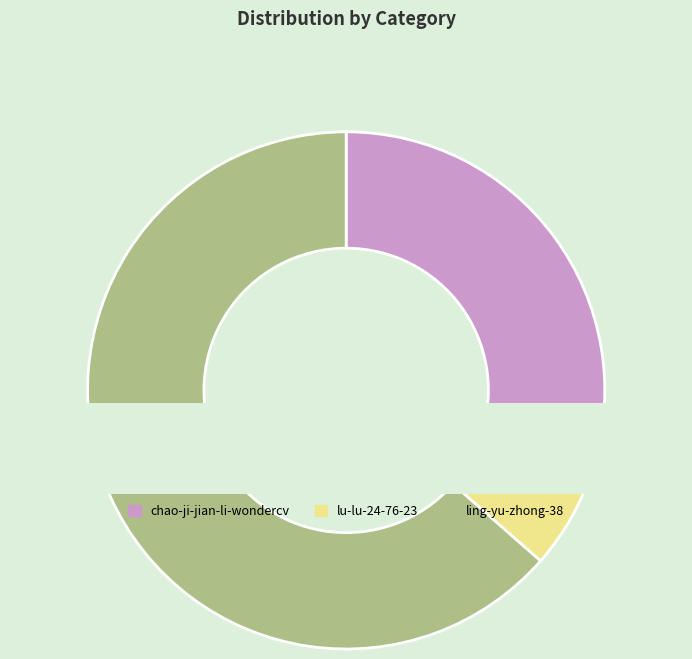

What percentage is NOT represented by ling-yu-zhong-38?

36.5%